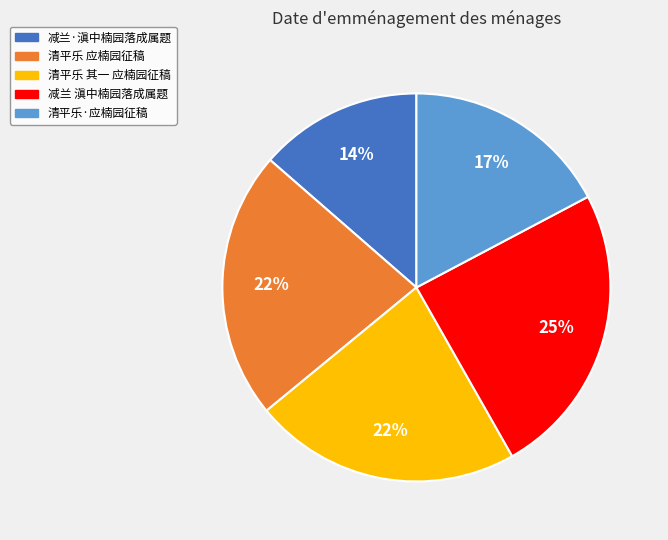

Does 清平乐 其一 应楠园征稿 represent more than half of the total?

No